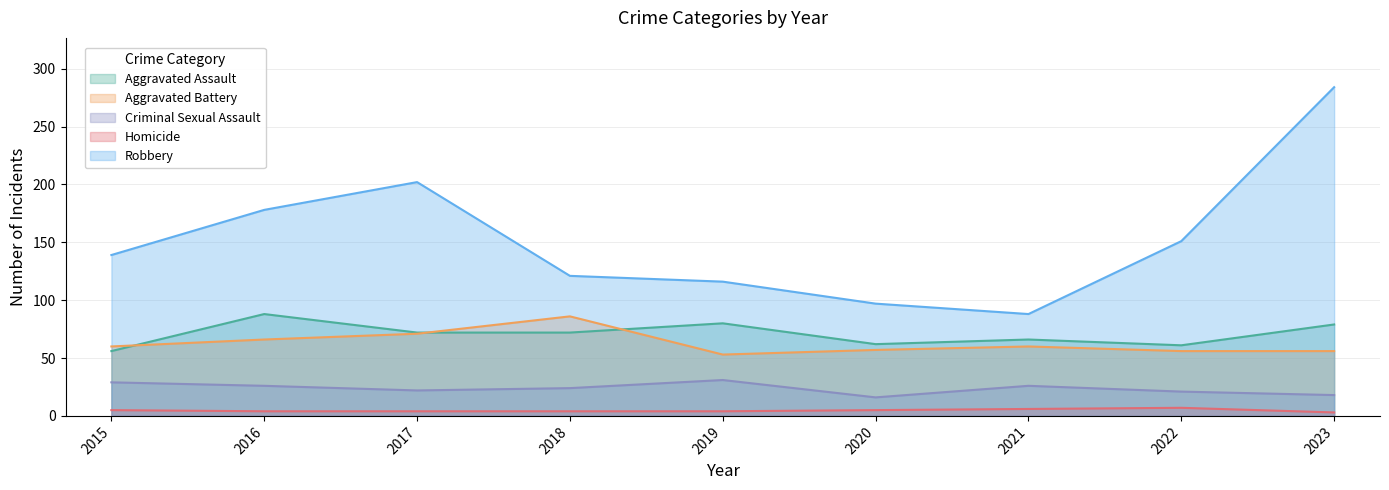

Is it true that Criminal Sexual Assault equals 18 at 2021?

False